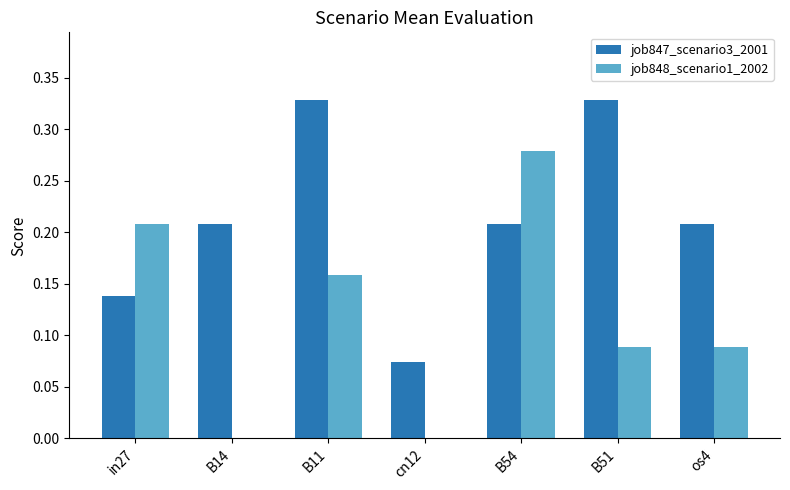

The job847_scenario3_2001 series shows 0.1 at B51. True or false?

False